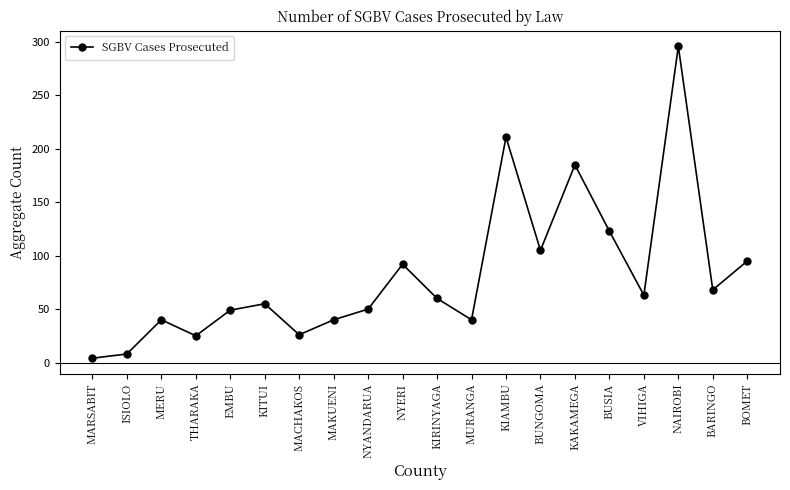

At which category does the data reach its first local valley?

THARAKA